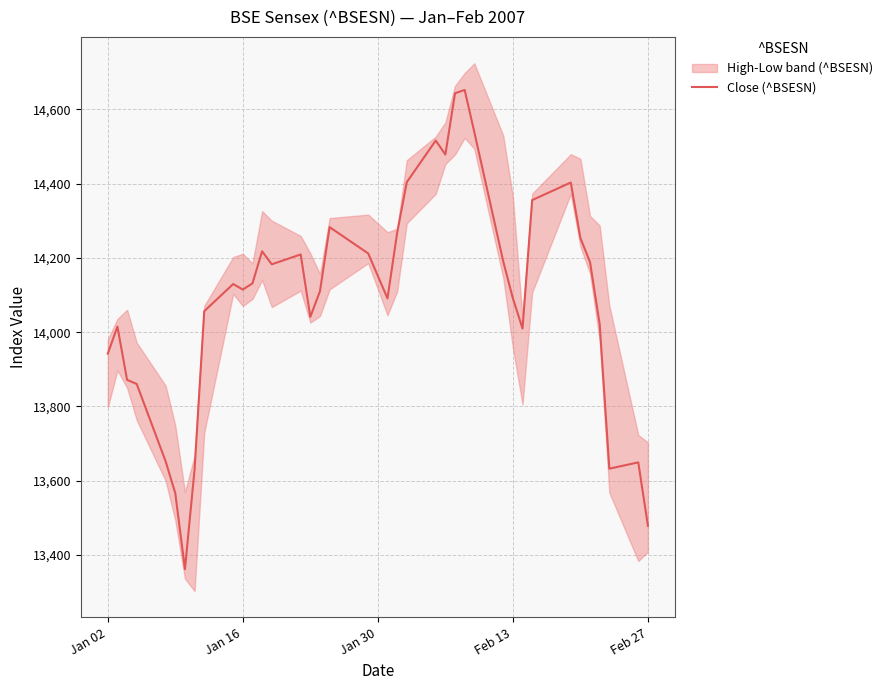

True or false: there are more than 0 points higher than both neighbors.

True